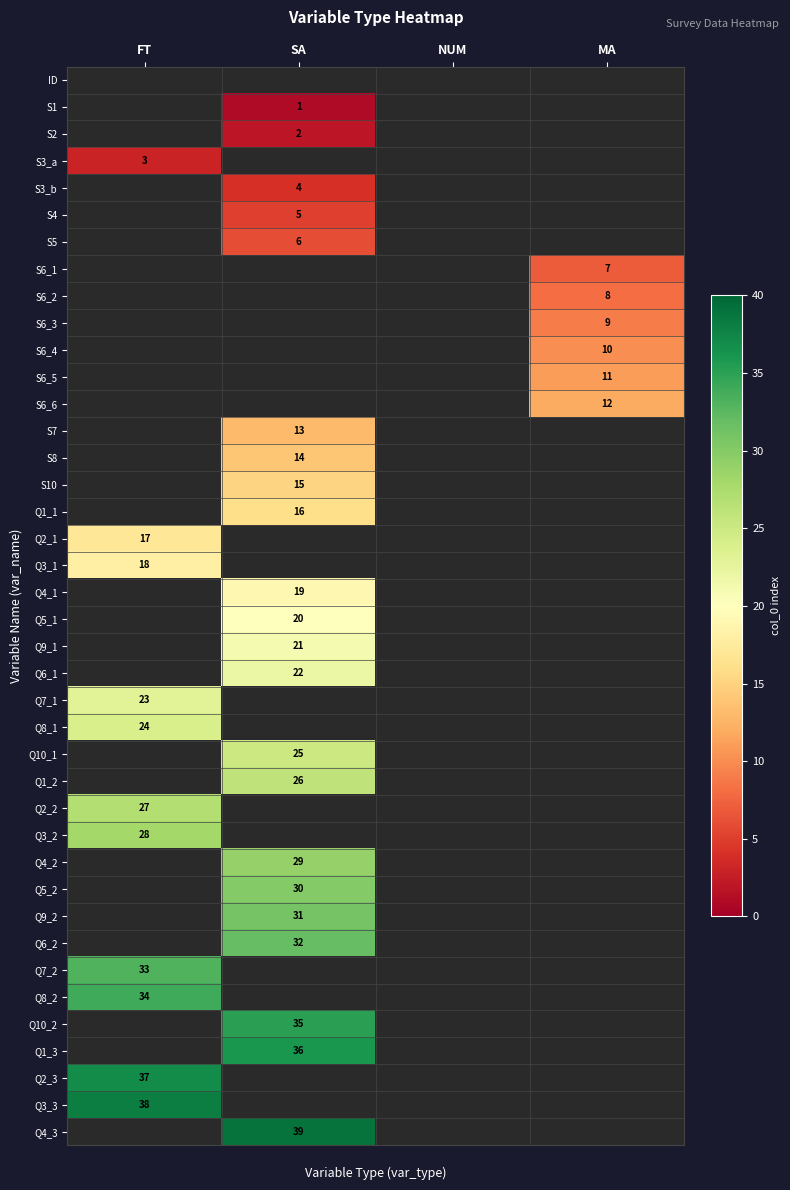

Rank the series by their average value, from lowest to highest.

ID, S1, S2, S3_a, S3_b, S4, S5, S6_1, S6_2, S6_3, S6_4, S6_5, S6_6, S7, S8, S10, Q1_1, Q2_1, Q3_1, Q4_1, Q5_1, Q9_1, Q6_1, Q7_1, Q8_1, Q10_1, Q1_2, Q2_2, Q3_2, Q4_2, Q5_2, Q9_2, Q6_2, Q7_2, Q8_2, Q10_2, Q1_3, Q2_3, Q3_3, Q4_3